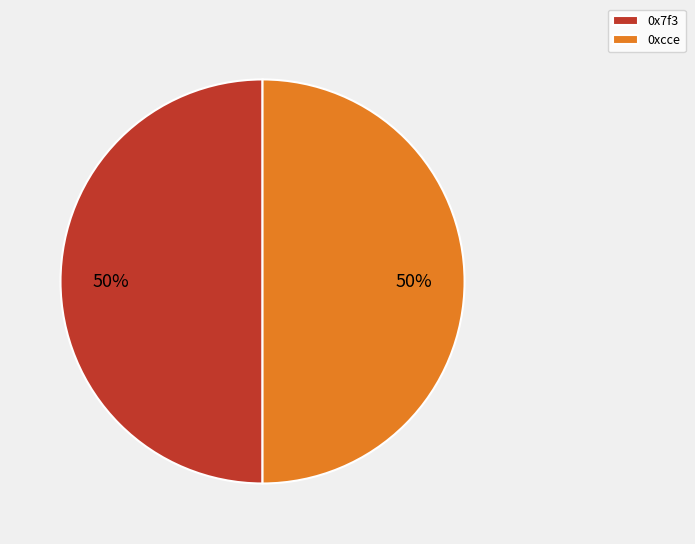

What is the ratio of the value at 0x7f3 to the value at 0xcce?

1.0